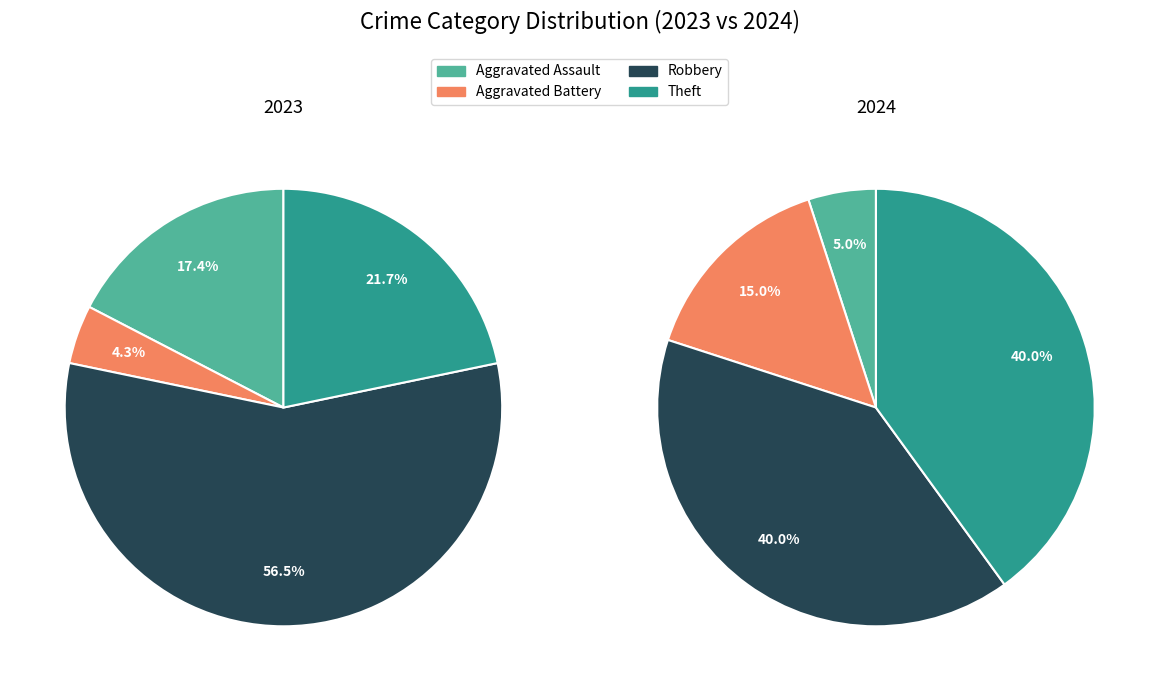

To the nearest percent, what percentage of the pie is values_2023?

17%